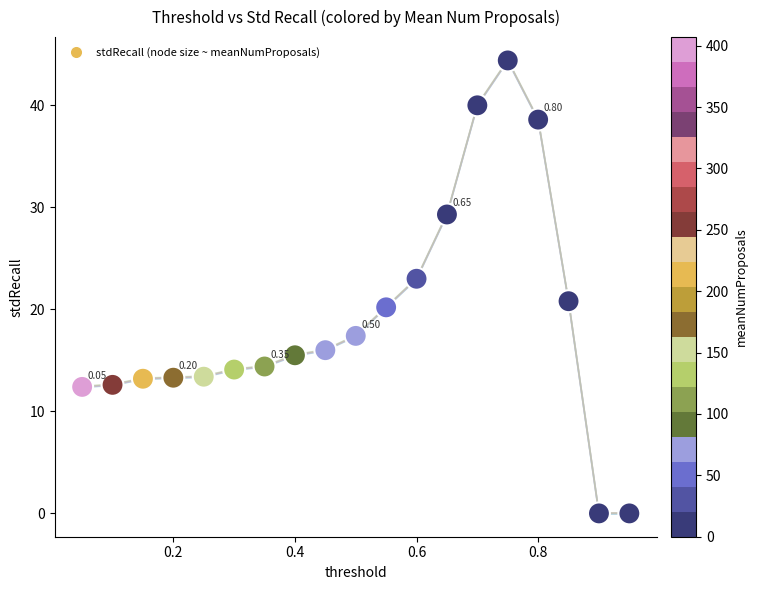

What is the range of X values (max minus min)?

0.9